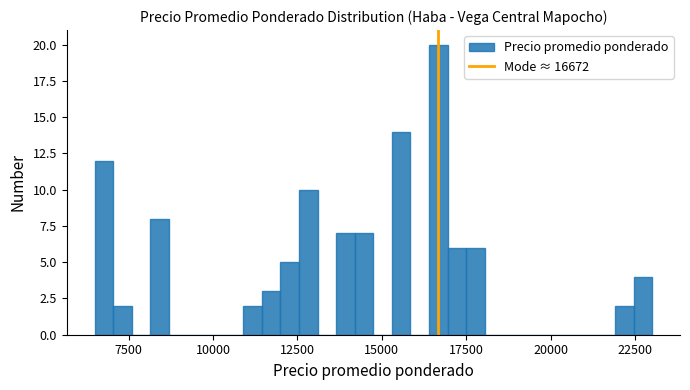

Read against the x-axis, roughly where is the centre of the tallest bar?

16500